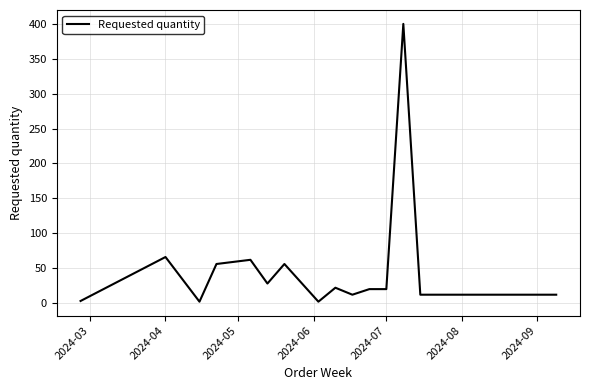

What is the difference between the maximum and minimum values?

398